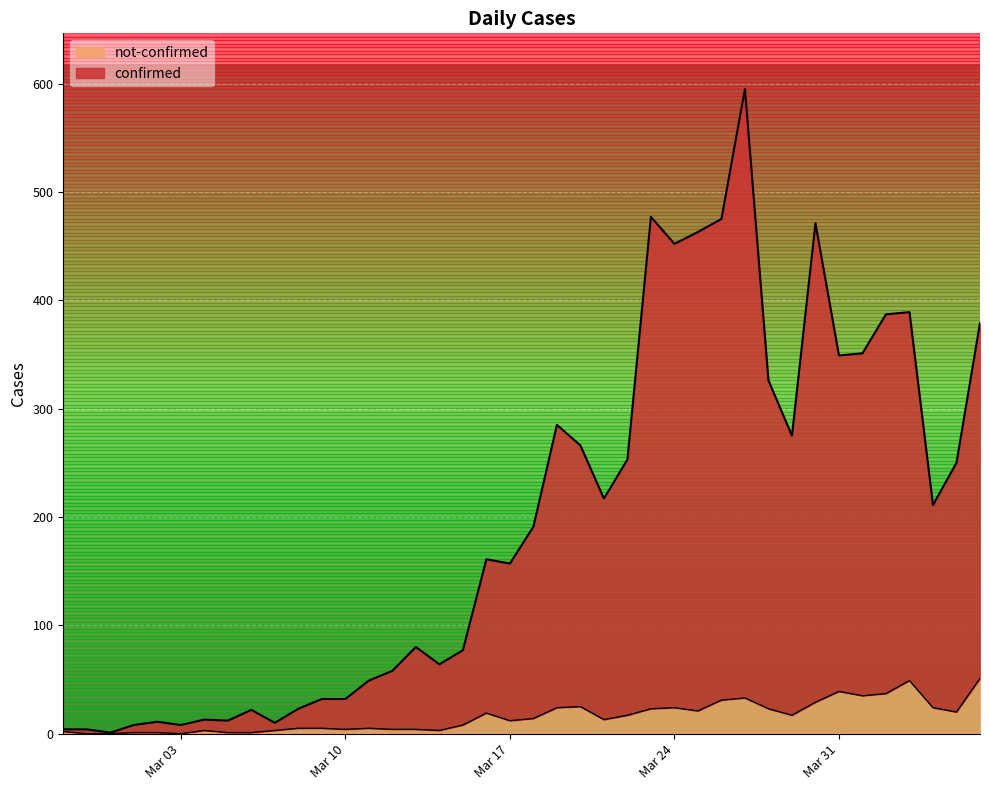

Is it true that confirmed equals 90 at Mar 31?

False